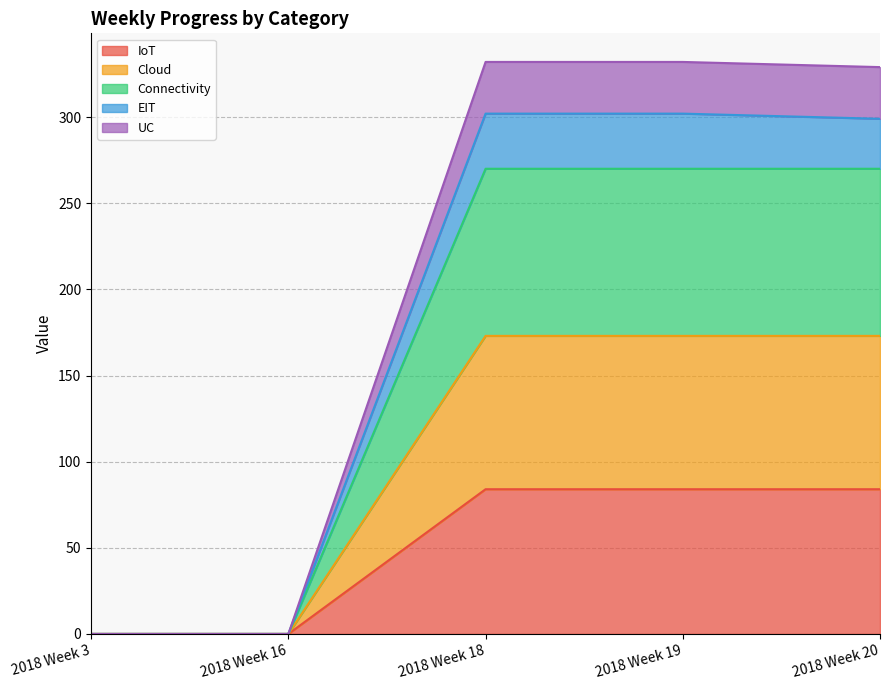

Rank the series at 2018 Week 3 from lowest to highest value.

IoT, Cloud, Connectivity, EIT, UC